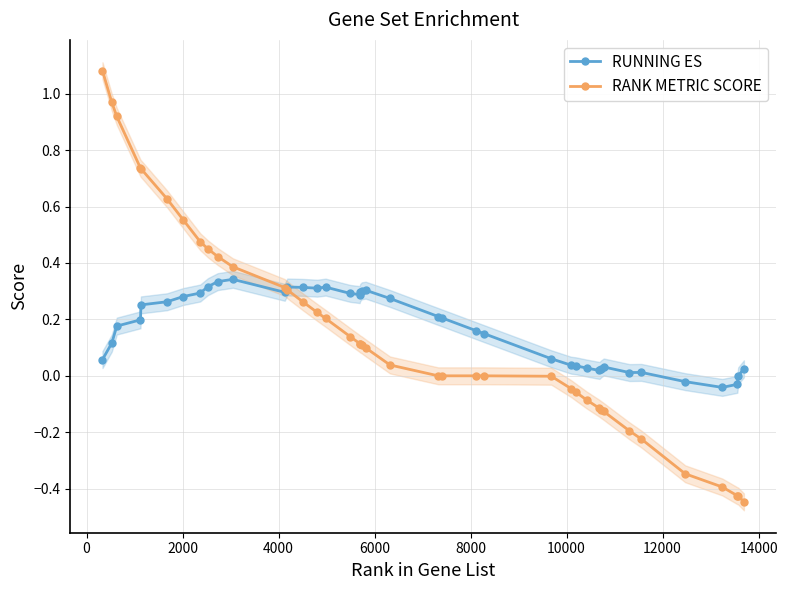

How many data points does each series have?

40